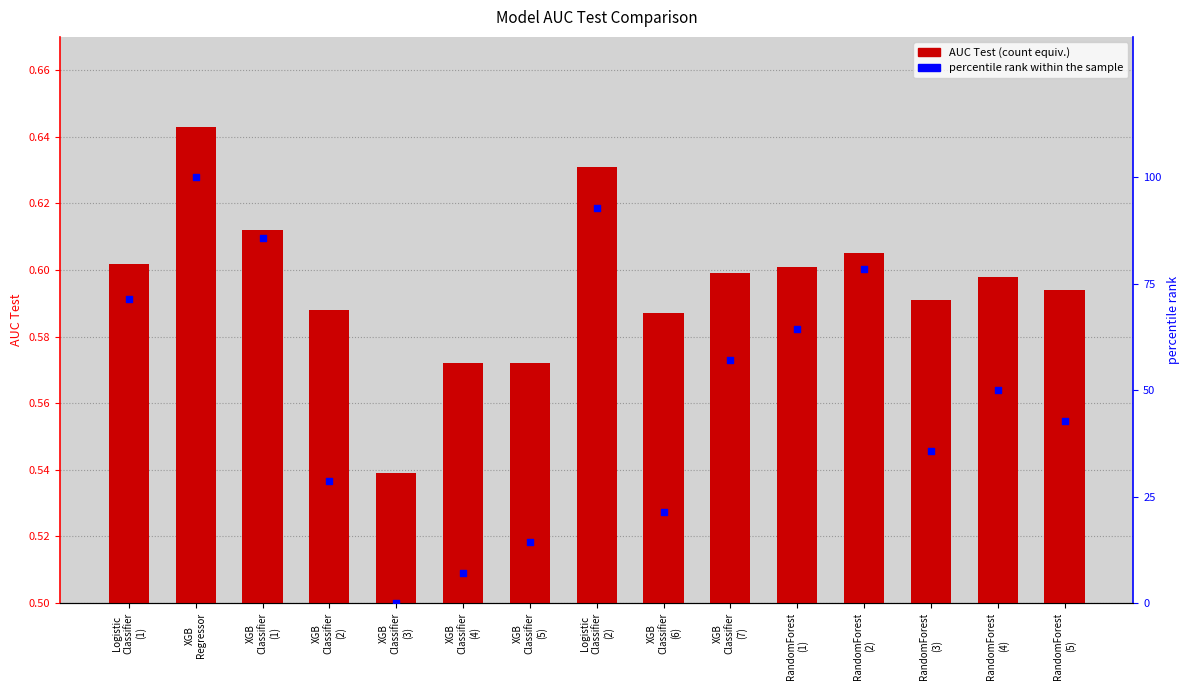

Which series has the largest total across all categories?

percentile rank within the sample